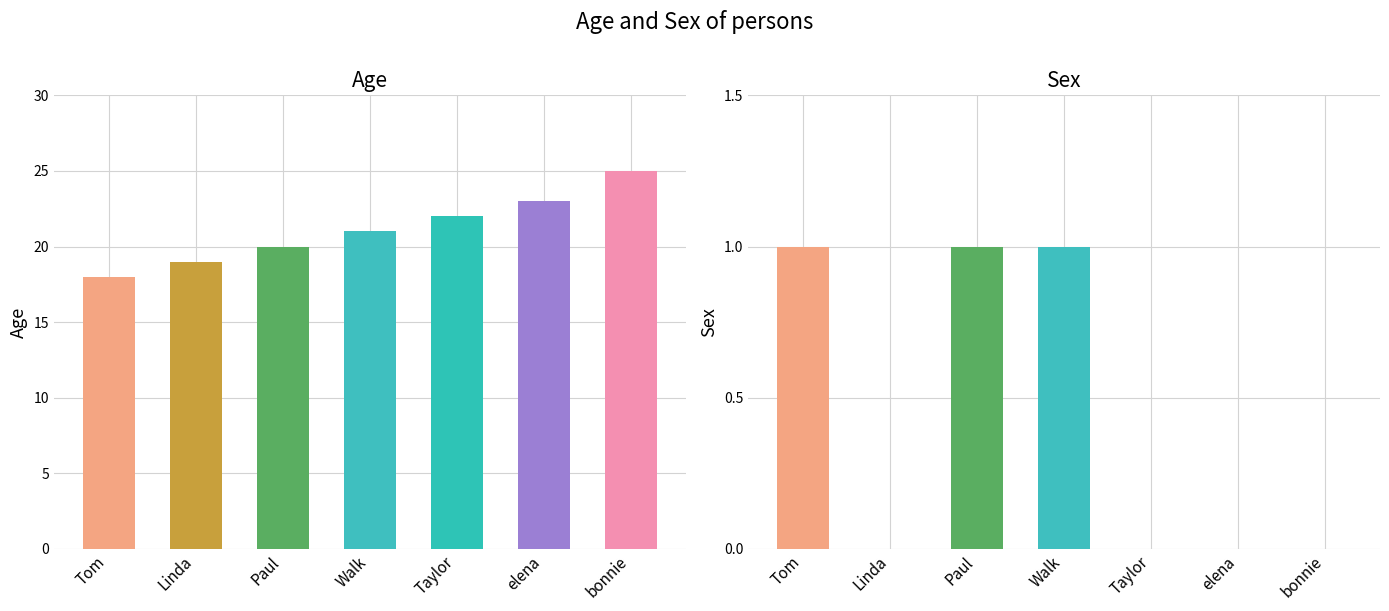

At which label is Sex closest to 0?

Linda